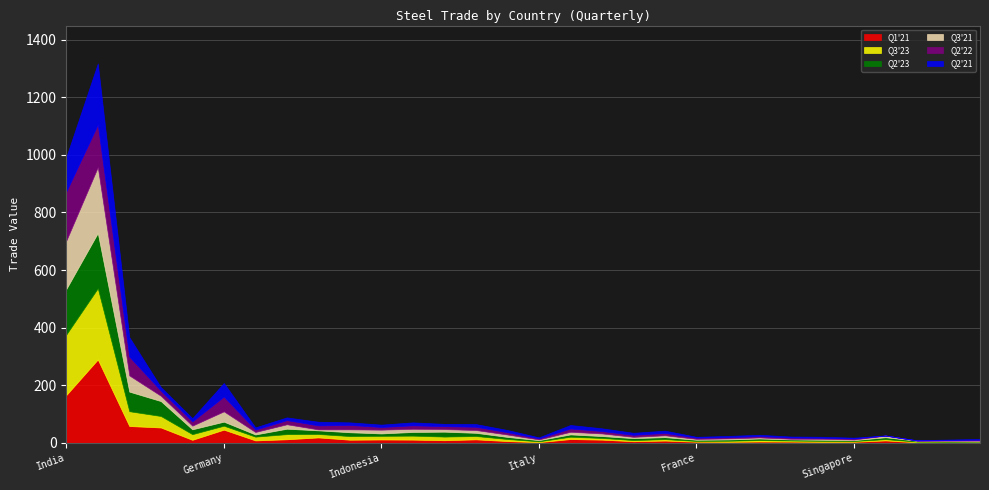

What is the total value across all series at United Kingdom?

44.4